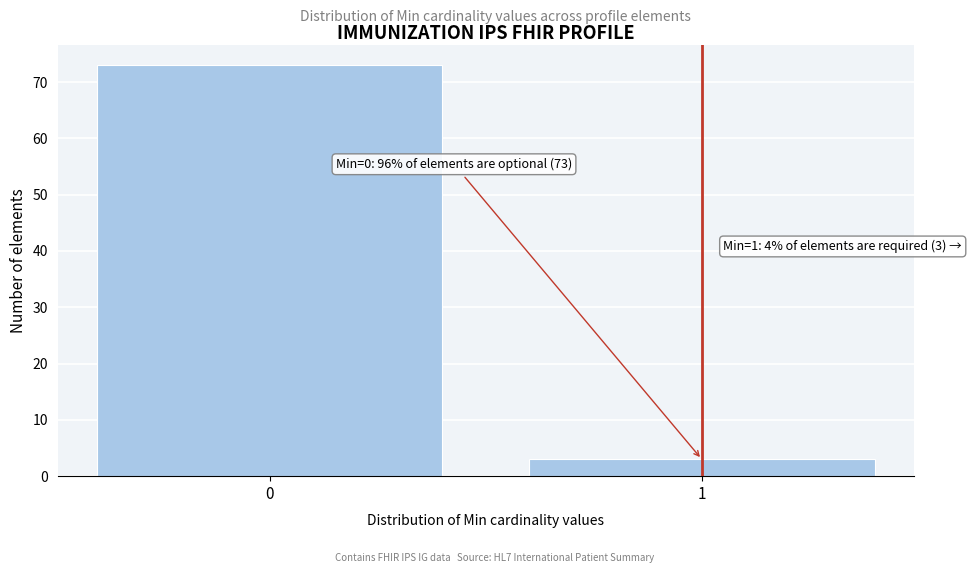

Reading left to right, extract all data points from this chart.

0=73	1=3